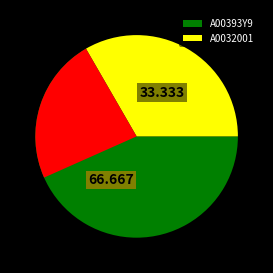

What percentage do A00393Y9 and A0032001 together represent?

100.0%